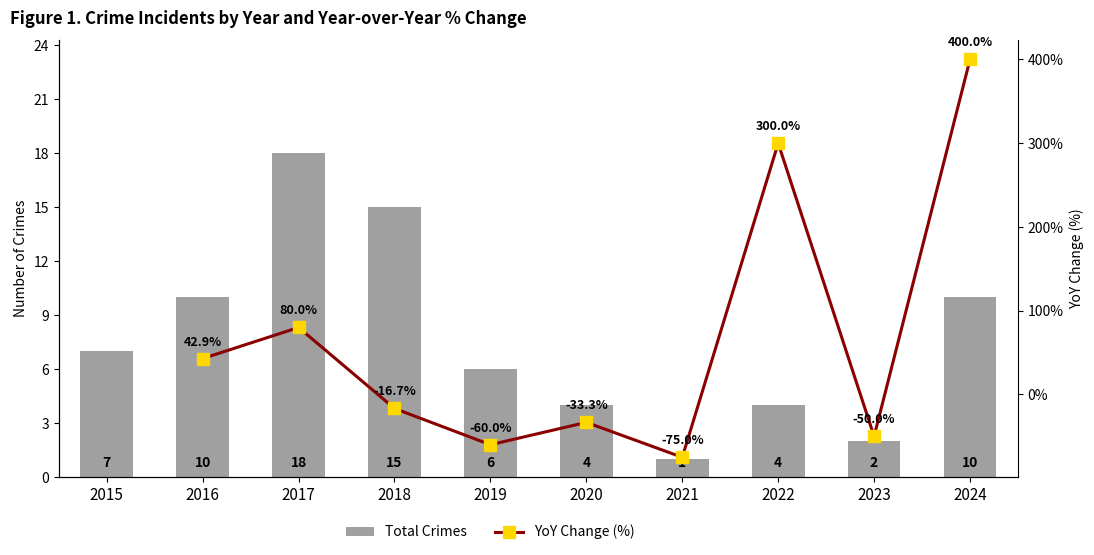

What is the ratio of the value at 2023 to the value at 2017?

0.1